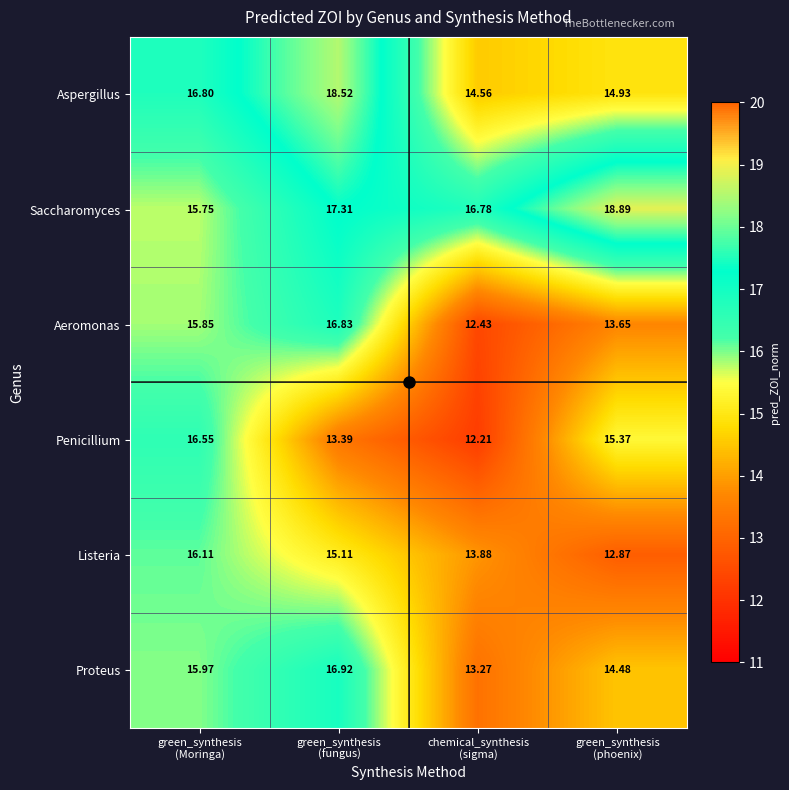

Which series has the largest total across all categories?

Saccharomyces